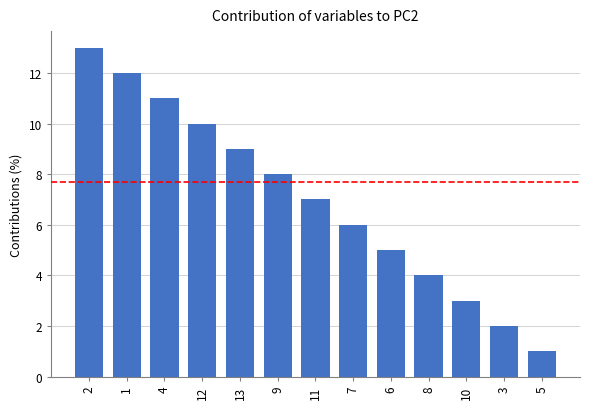

What is the change in value from 1 to 9?

-4